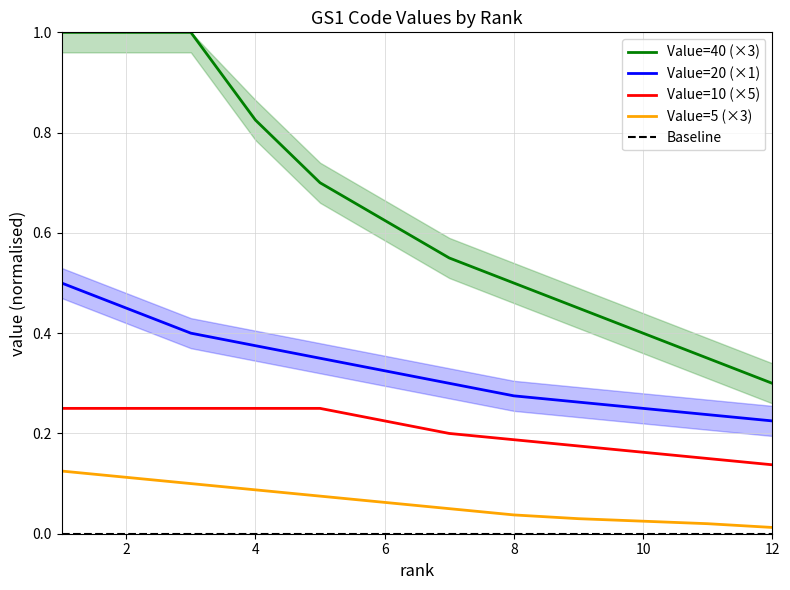

Reading left to right, extract all data points from this chart.

Value=40 (×3): 1.0	1.0	1.0	0.8	0.7	0.6	0.6	0.5	0.5	0.4	0.3	0.3
Value=20 (×1): 0.5	0.5	0.4	0.4	0.3	0.3	0.3	0.3	0.3	0.2	0.2	0.2
Value=10 (×5): 0.2	0.2	0.2	0.2	0.2	0.2	0.2	0.2	0.2	0.2	0.1	0.1
Value=5 (×3): 0.1	0.1	0.1	0.1	0.1	0.1	0.1	0.0	0.0	0.0	0.0	0.0
Baseline: 0.0	0.0	0.0	0.0	0.0	0.0	0.0	0.0	0.0	0.0	0.0	0.0